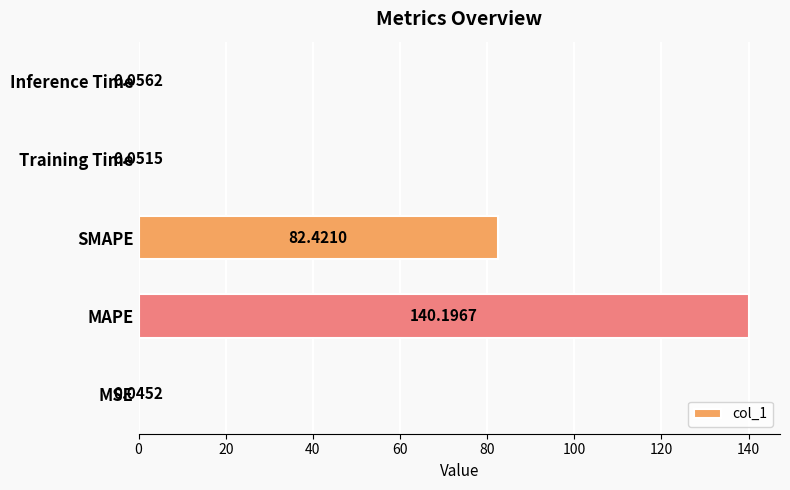

Where is the data nearest to the value 70?

SMAPE